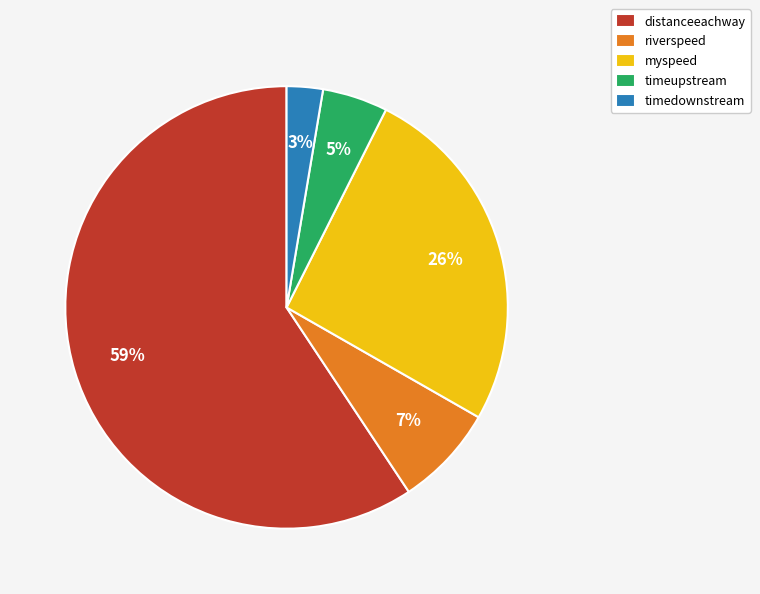

The timedownstream slice represents 18% of the pie. True or false?

False